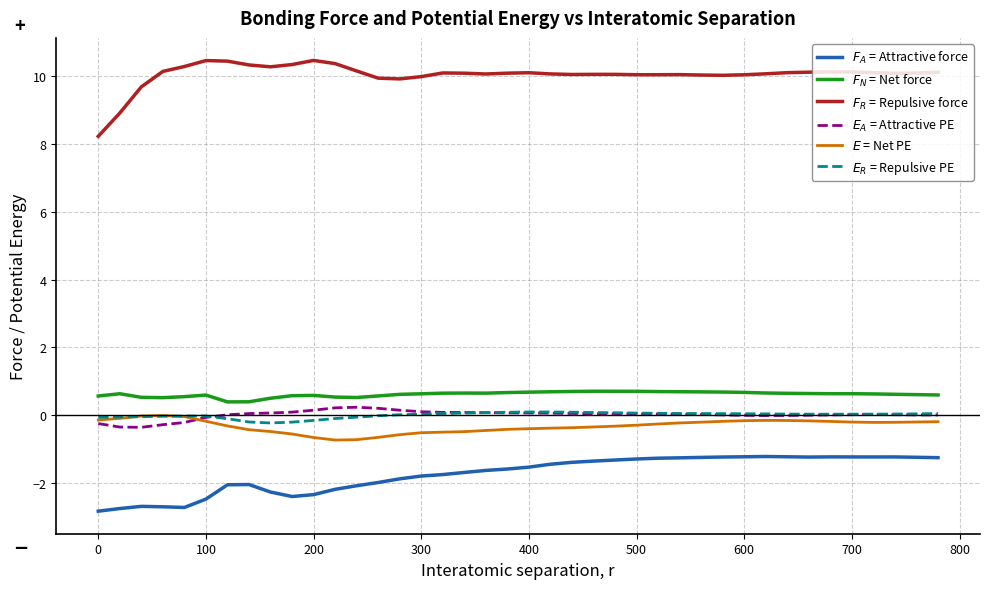

In $E_R$ = Repulsive PE, how many points are higher than both neighbors (excluding endpoints)?

2